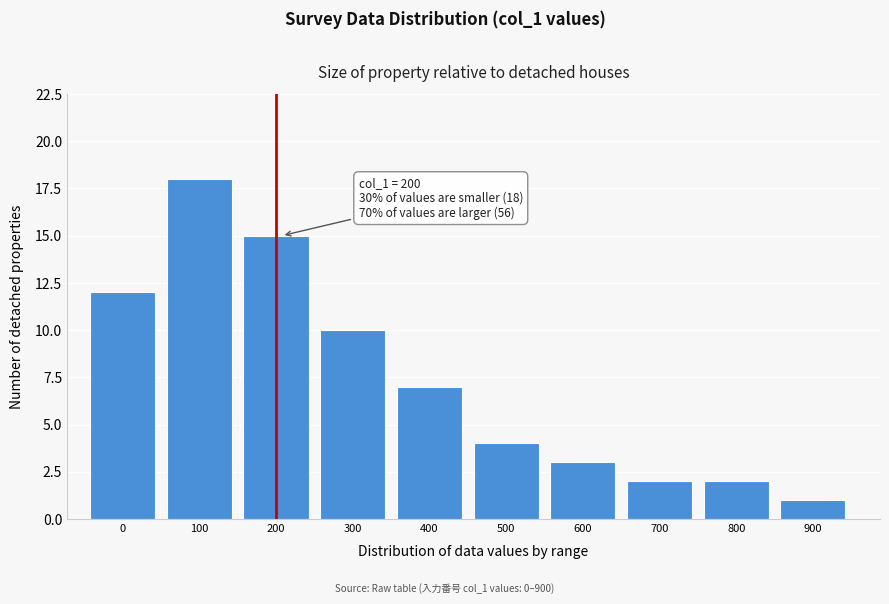

Reading left to right, list all the values displayed in this chart.

12	18	15	10	7	4	3	2	2	1